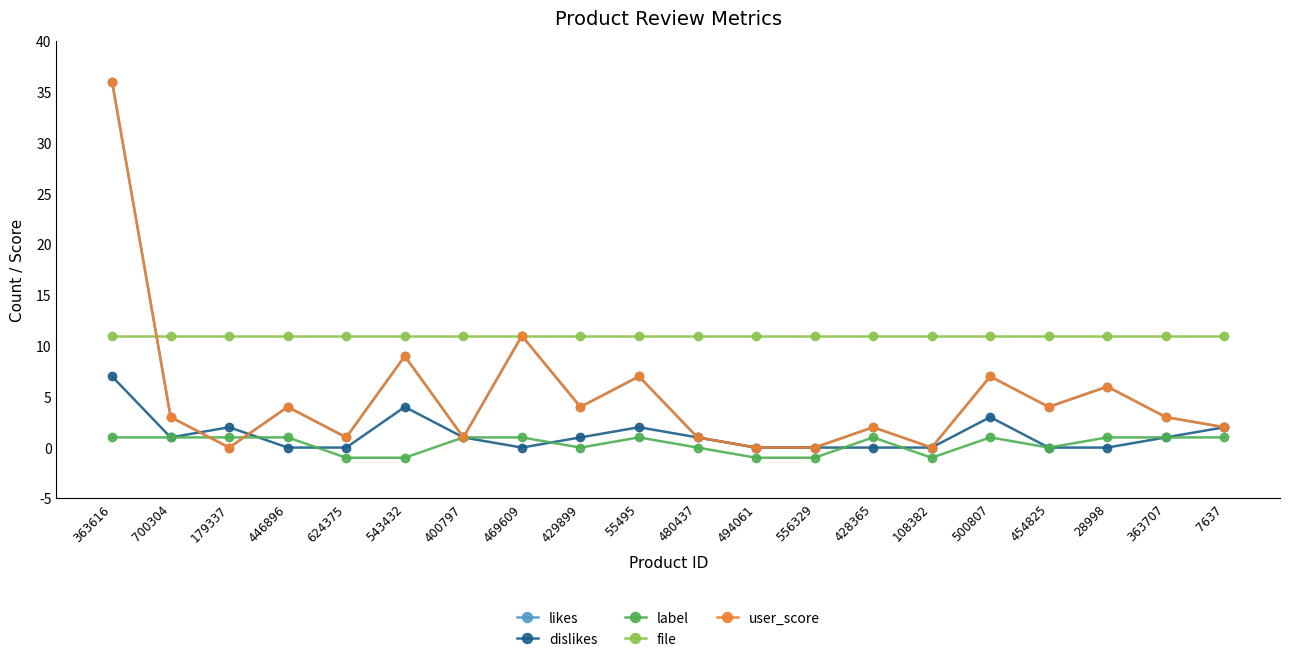

How many intersections are there between user_score and label?

2